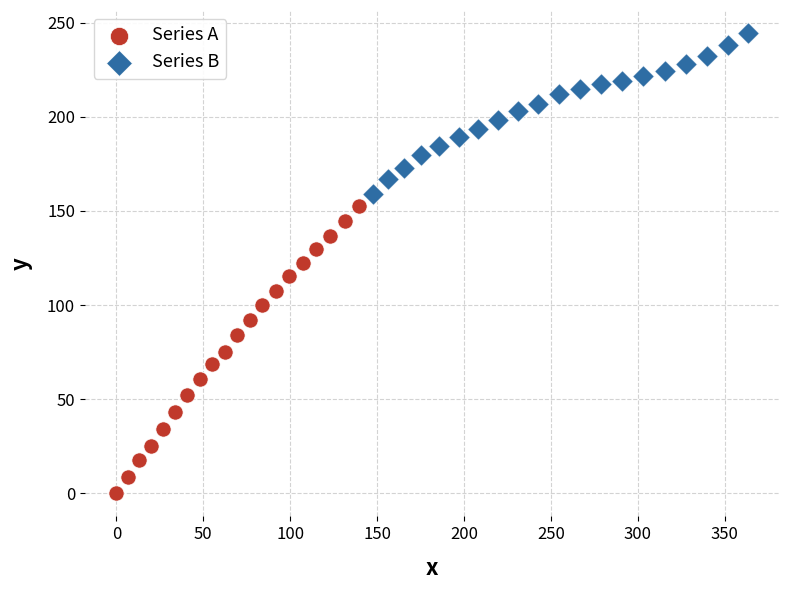

Which series contains the lowest Y value?

Series A